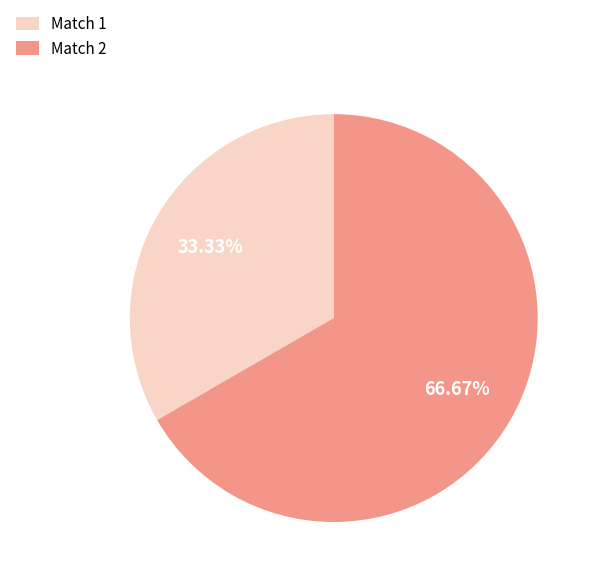

Do Match 2 and Match 1 together represent more than half of the pie?

Yes